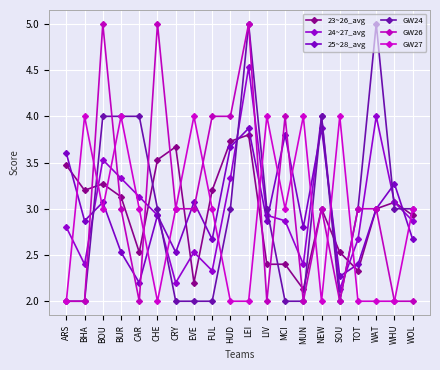

What are all the series names shown in the legend?

23~26_avg, 24~27_avg, 25~28_avg, GW24, GW26, GW27